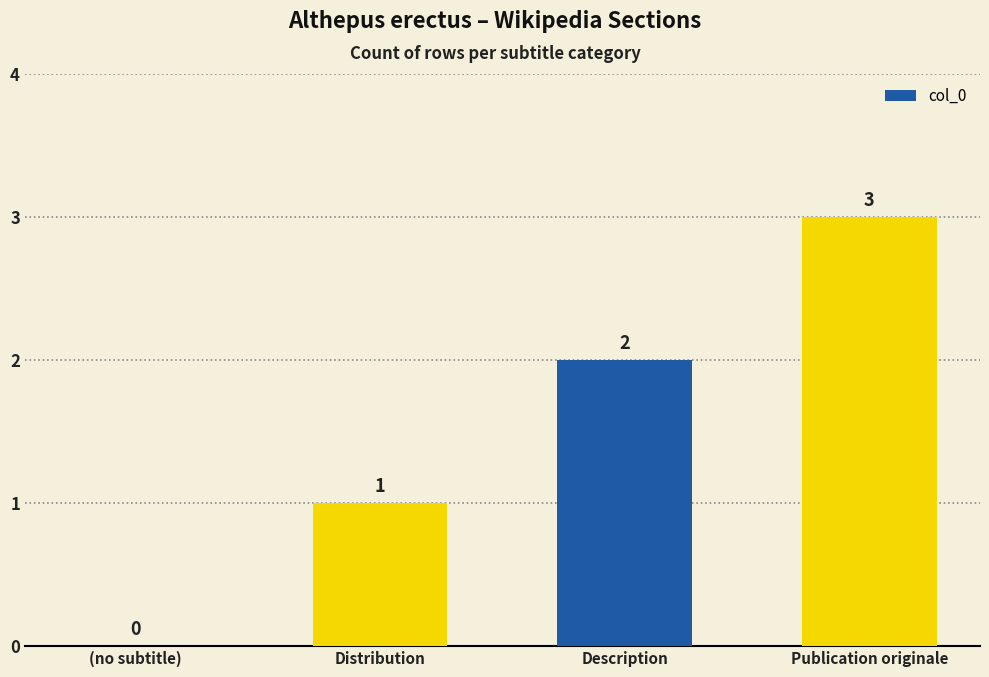

What is the sum of all values?

6